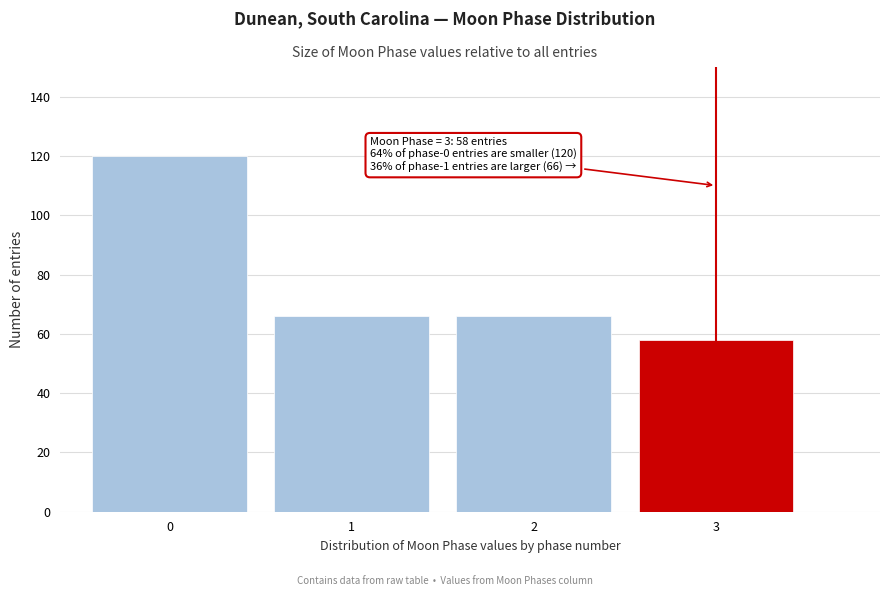

Reading left to right, what are all the values shown in this chart?

120	66	66	58